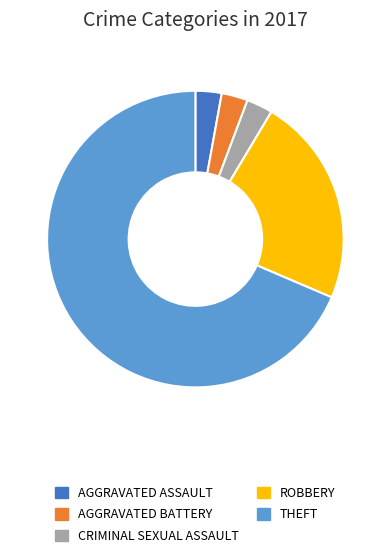

Does any single category account for the majority?

Yes